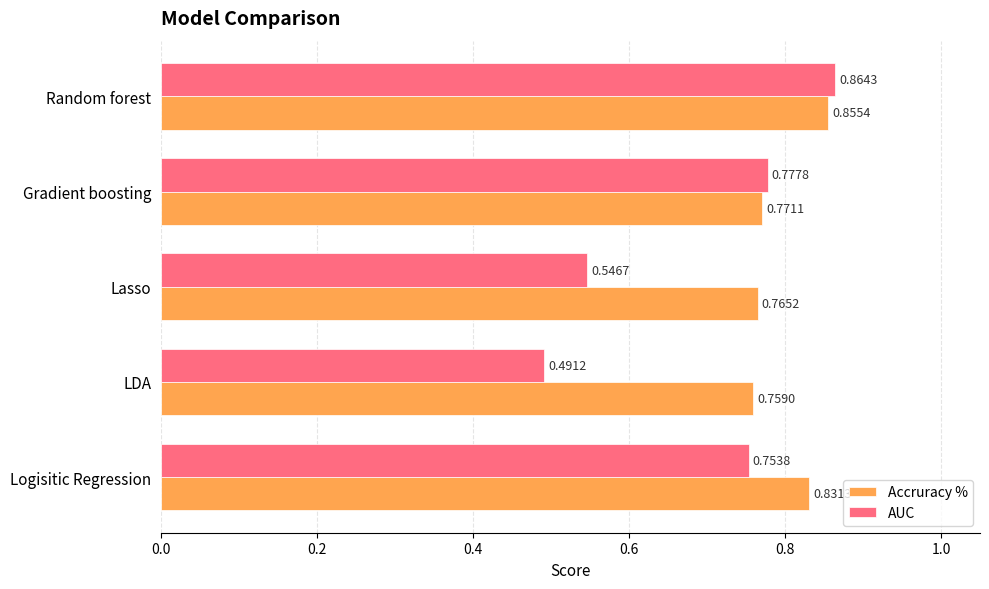

Where is AUC nearest to the value 0?

LDA